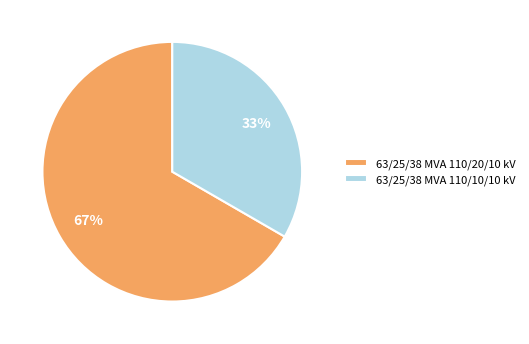

To the nearest percent, what is the average slice percentage?

50%